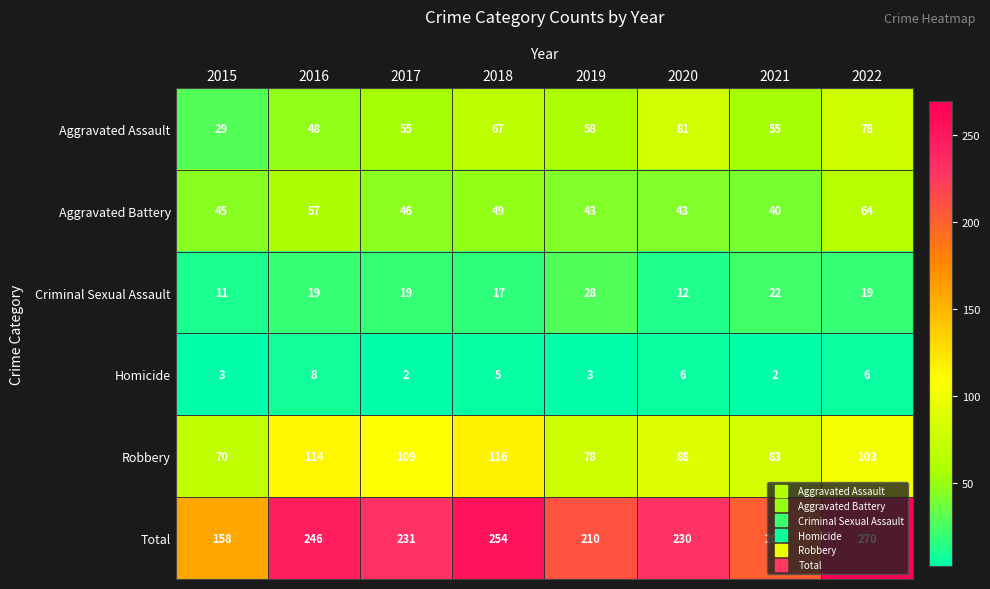

The Aggravated Battery series shows 23 at 2015. True or false?

False